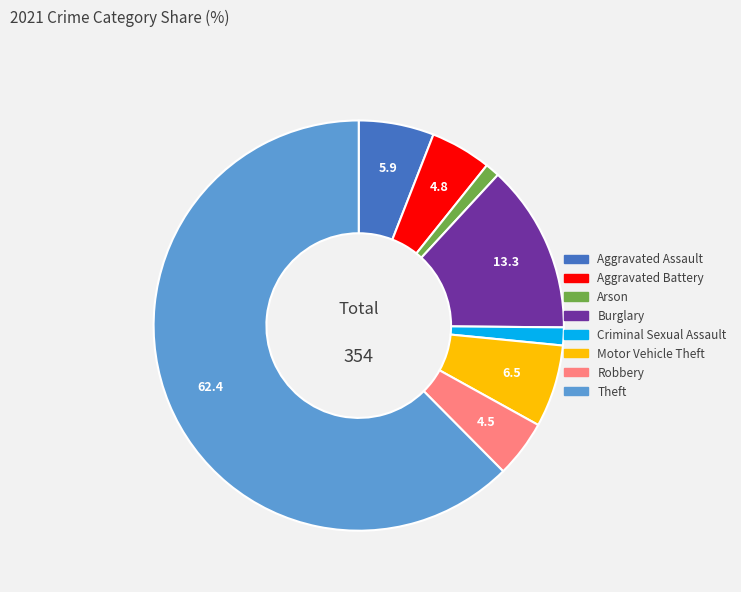

How many slices are in this pie chart?

8